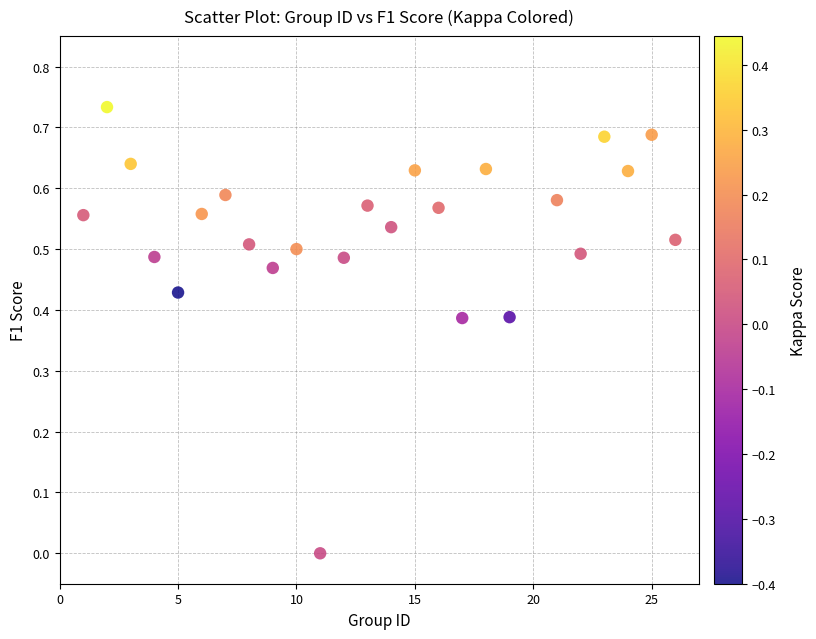

What is the range of X values (max minus min)?

25.0